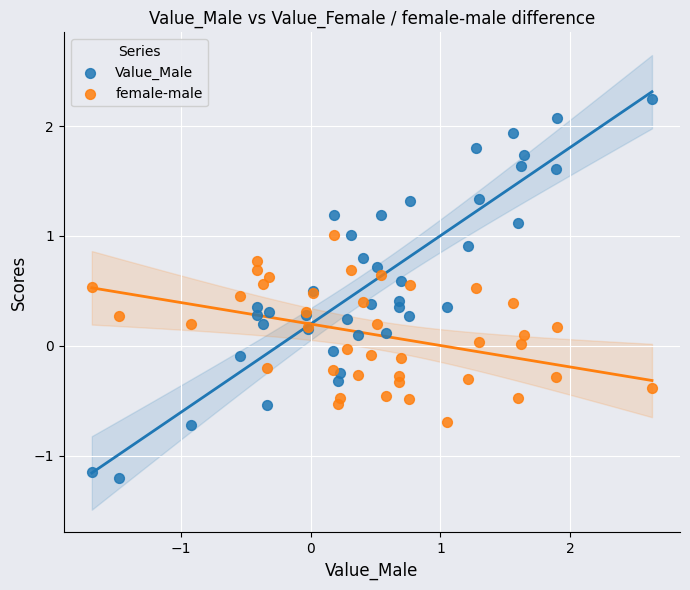

What are all the series names shown in the legend?

Value_Male, female-male